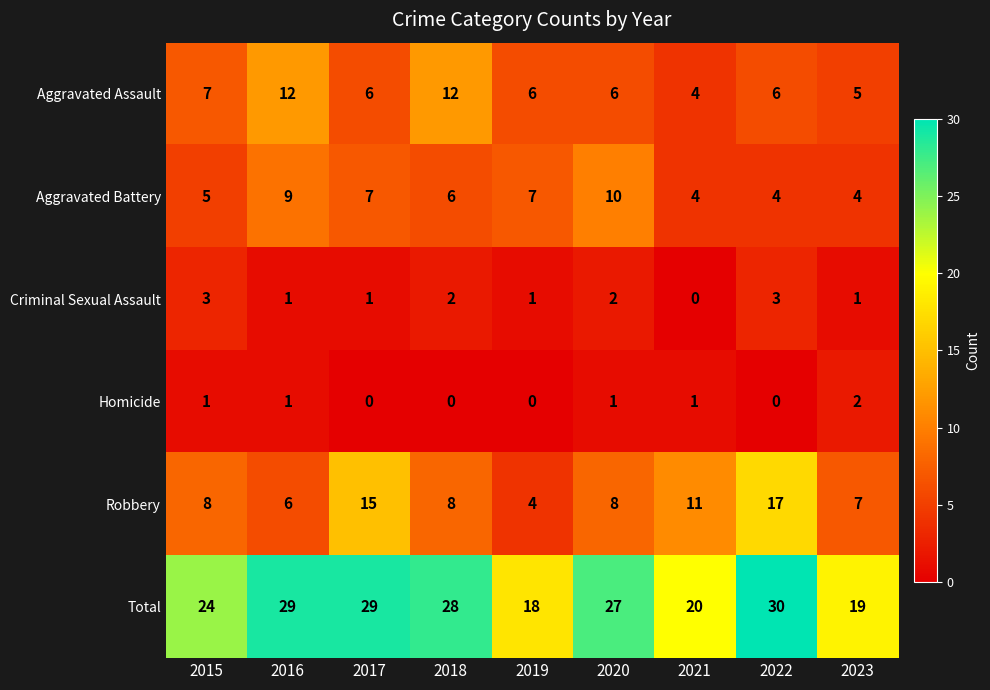

The Homicide series shows 1 at 2018. True or false?

False